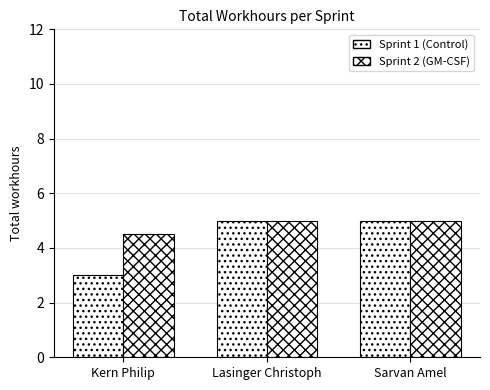

Rank the series at Kern Philip from lowest to highest value.

Sprint 1 (Control), Sprint 2 (GM-CSF)